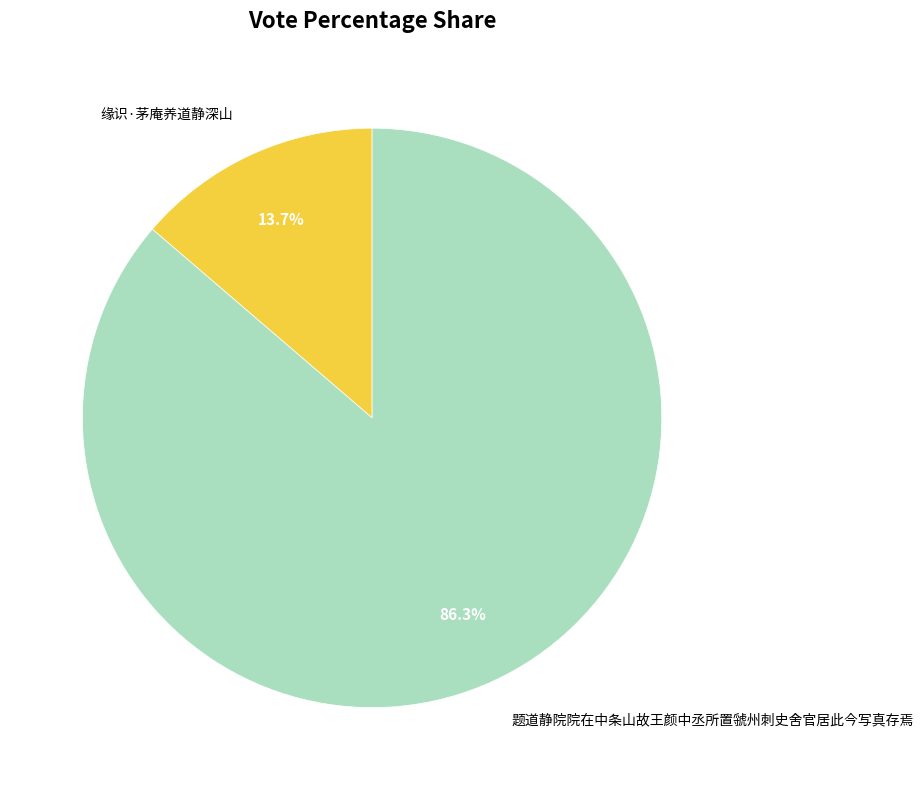

To the nearest percent, what is the average slice percentage?

50%